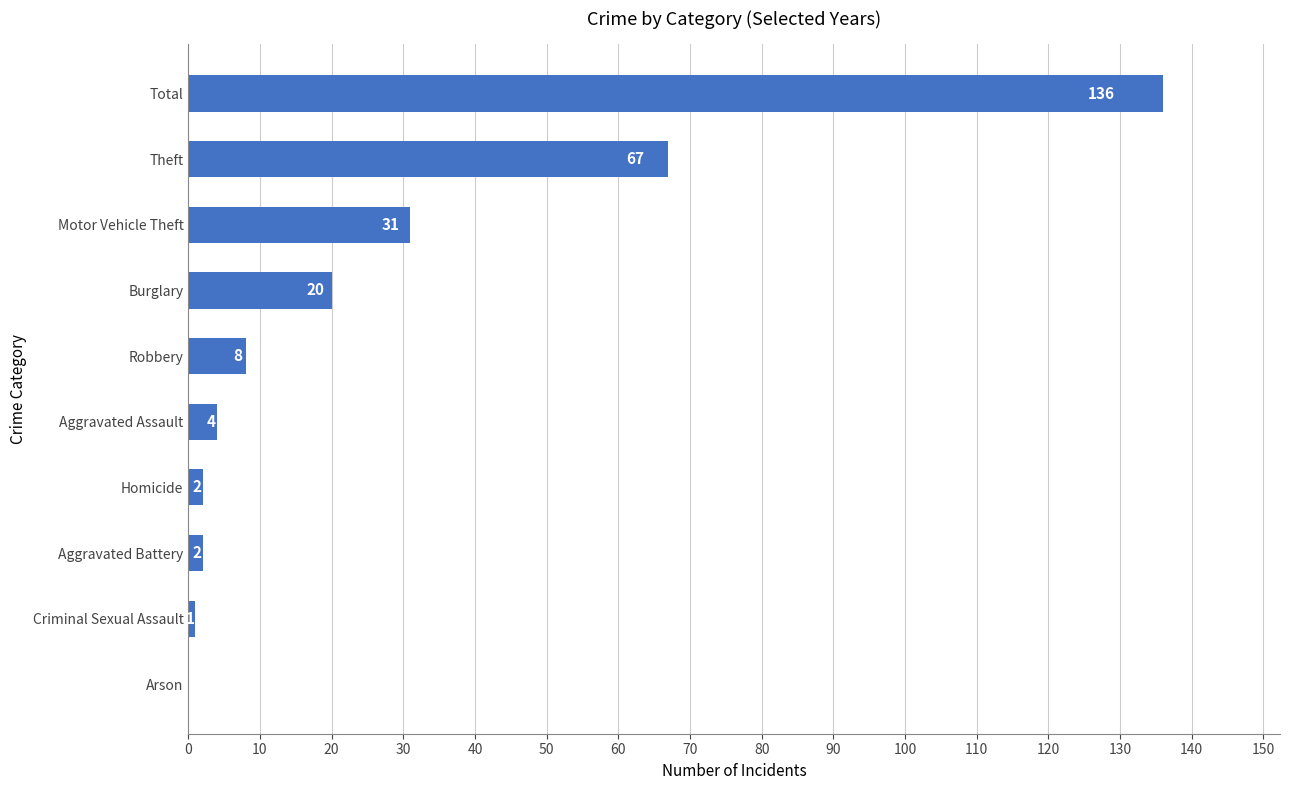

Which category has the highest value across all series?

Total